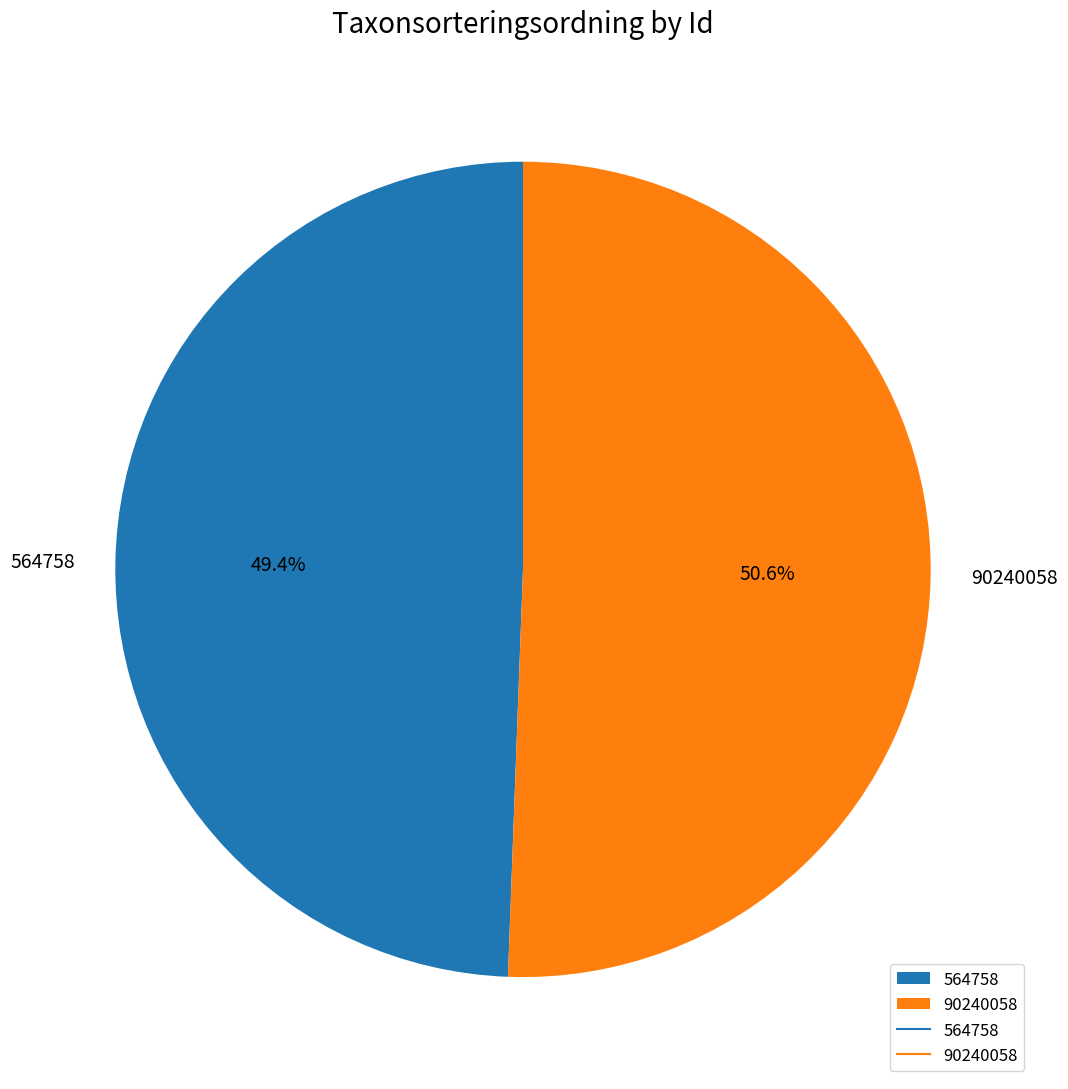

How much of the chart is everything except 564758?

50.6%